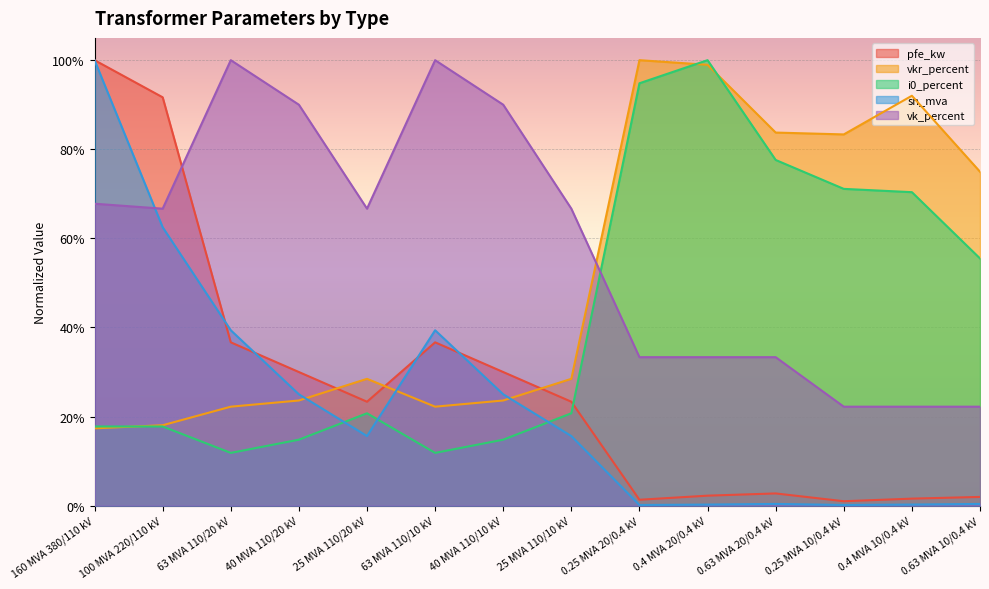

List the labels in order of vk_percent value, smallest first.

0.25 MVA 10/0.4 kV, 0.4 MVA 10/0.4 kV, 0.63 MVA 10/0.4 kV, 0.25 MVA 20/0.4 kV, 0.4 MVA 20/0.4 kV, 0.63 MVA 20/0.4 kV, 100 MVA 220/110 kV, 25 MVA 110/20 kV, 25 MVA 110/10 kV, 160 MVA 380/110 kV, 40 MVA 110/20 kV, 40 MVA 110/10 kV, 63 MVA 110/20 kV, 63 MVA 110/10 kV